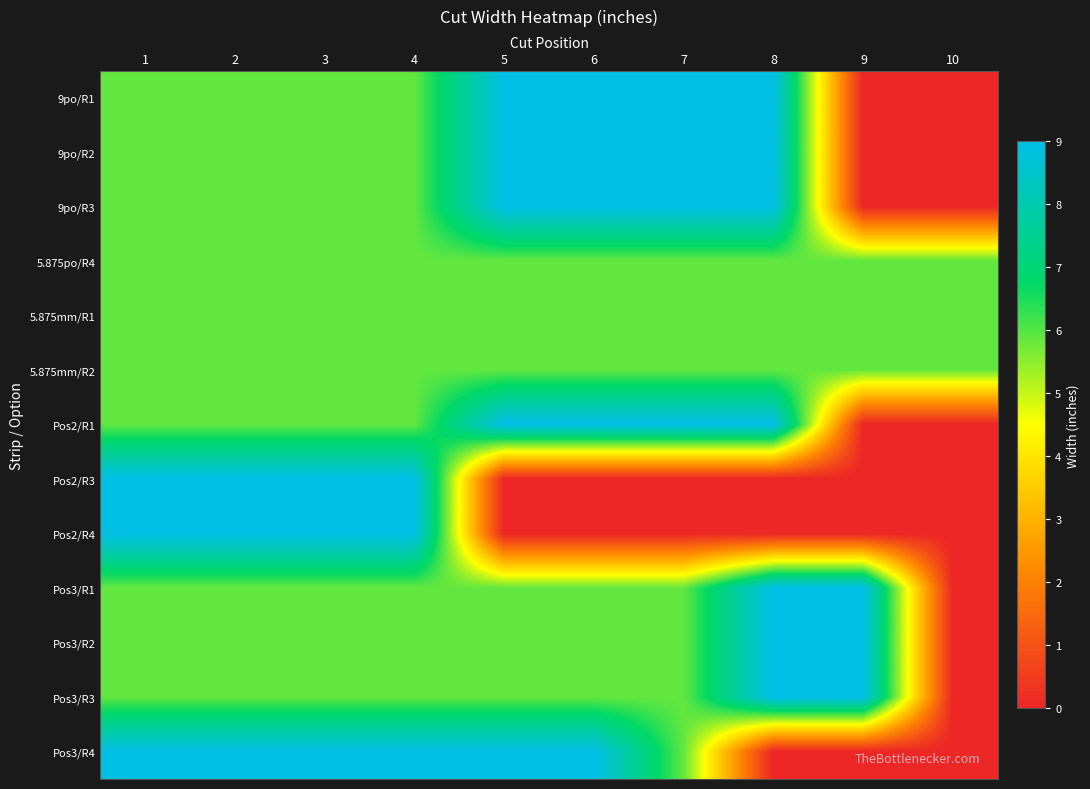

How many series are shown in this chart?

13